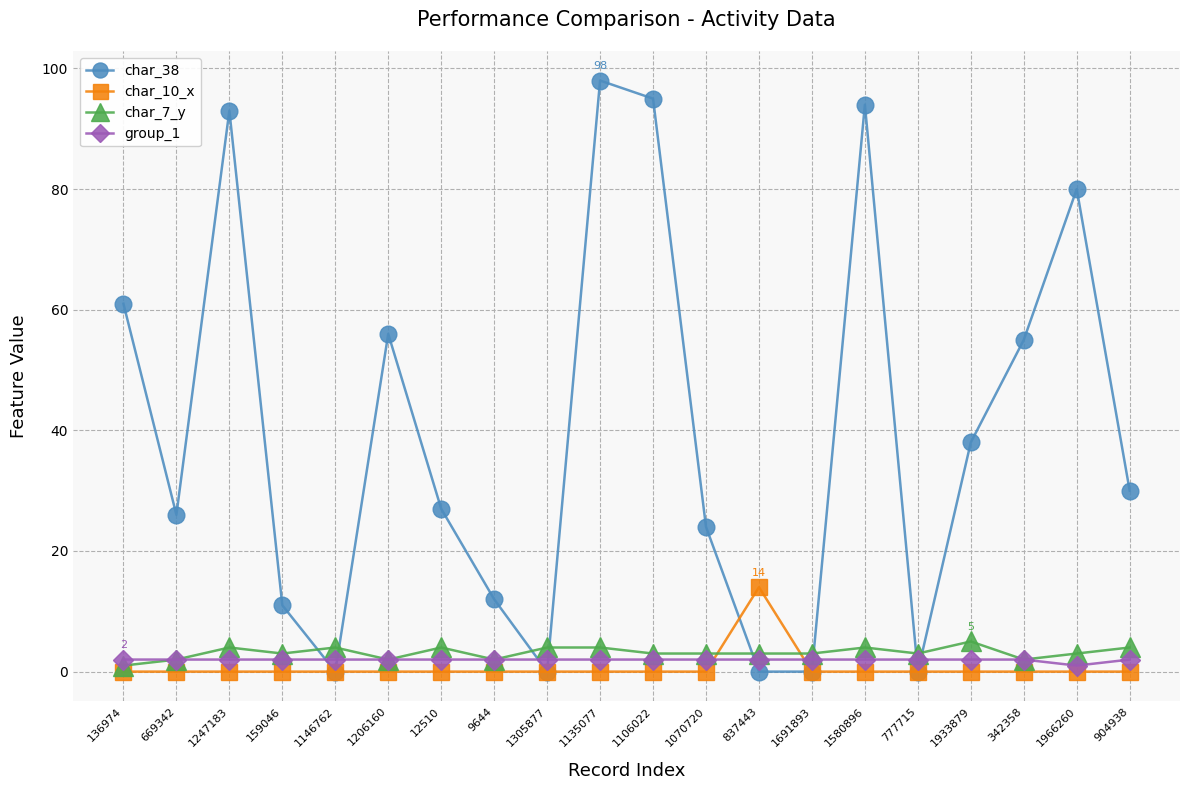

After their last crossing, which series has the higher values: char_38 or char_7_y?

char_38